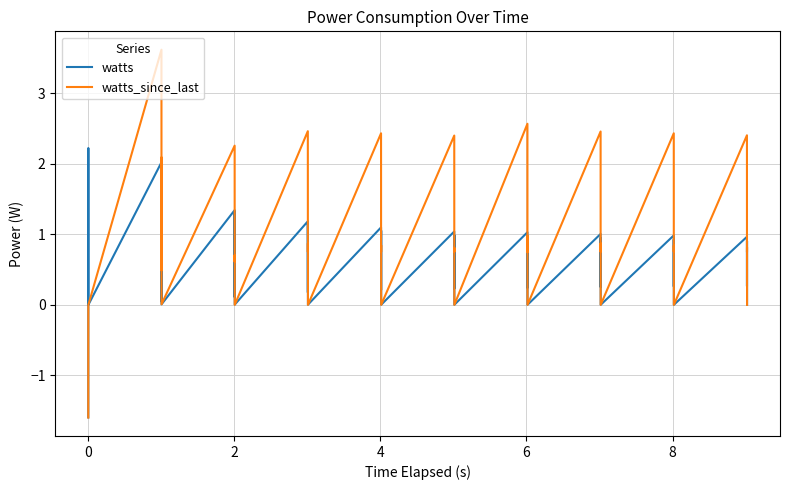

Which series has the largest total across all categories?

watts_since_last